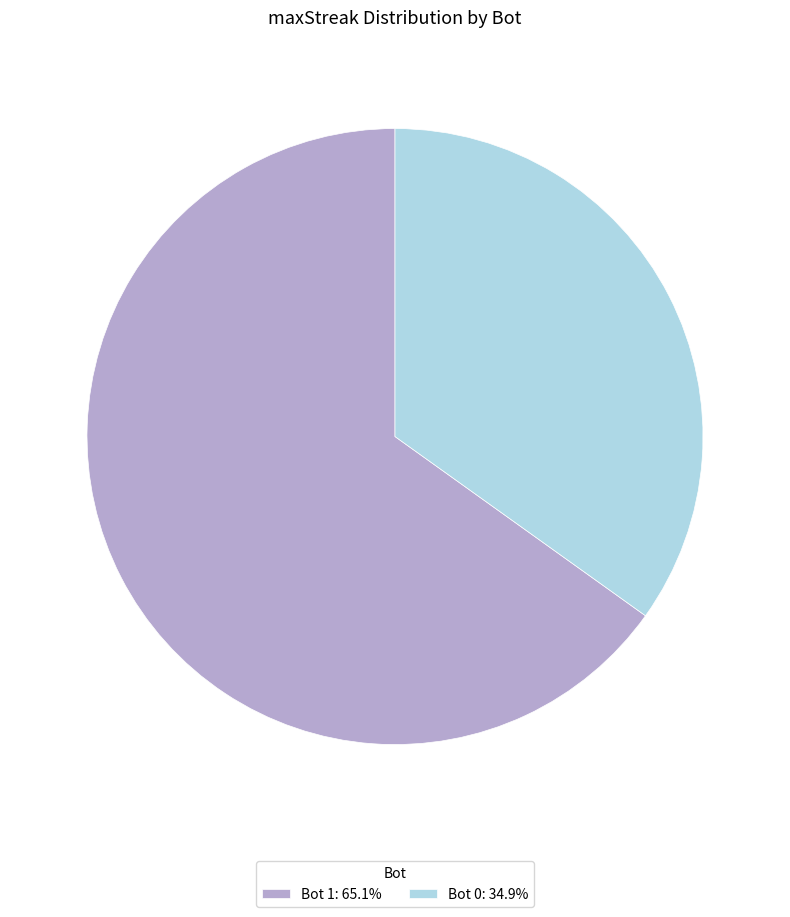

How many slices are in this pie chart?

2